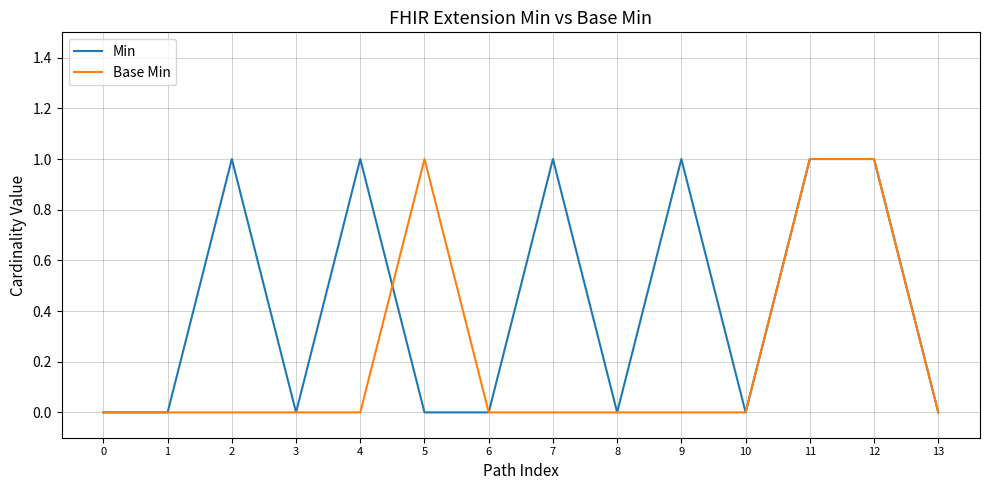

What is the approximate value of Min at 9?

1